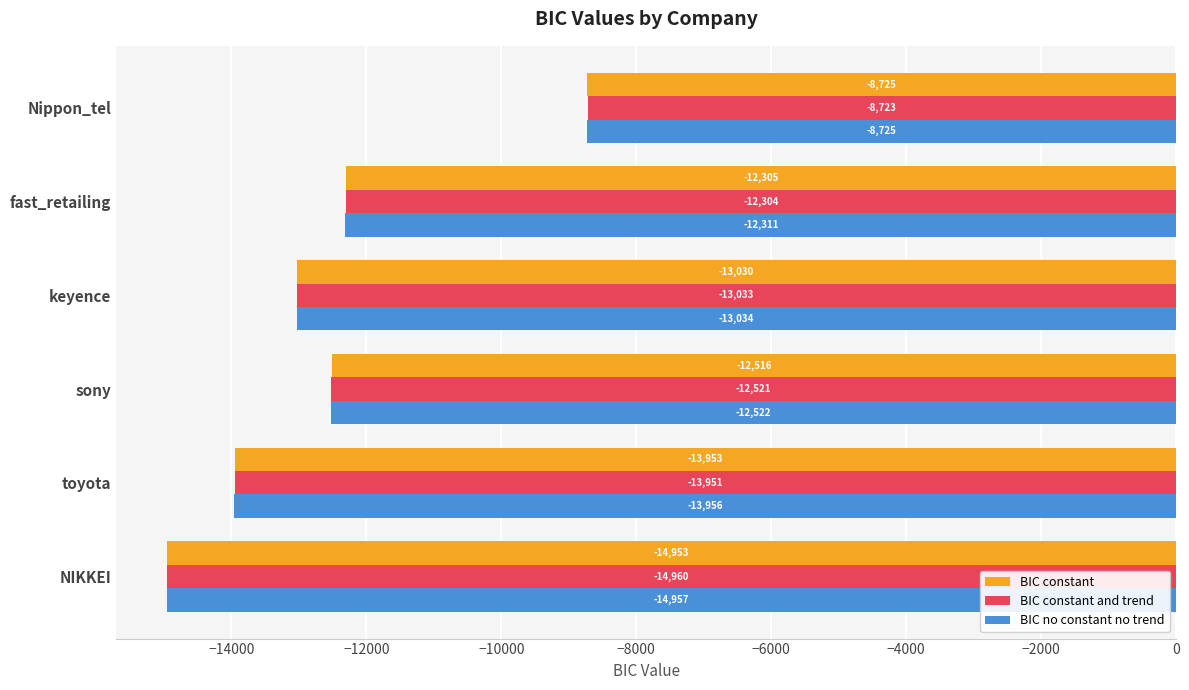

What is the approximate value of BIC no constant no trend at fast_retailing?

-12310.7